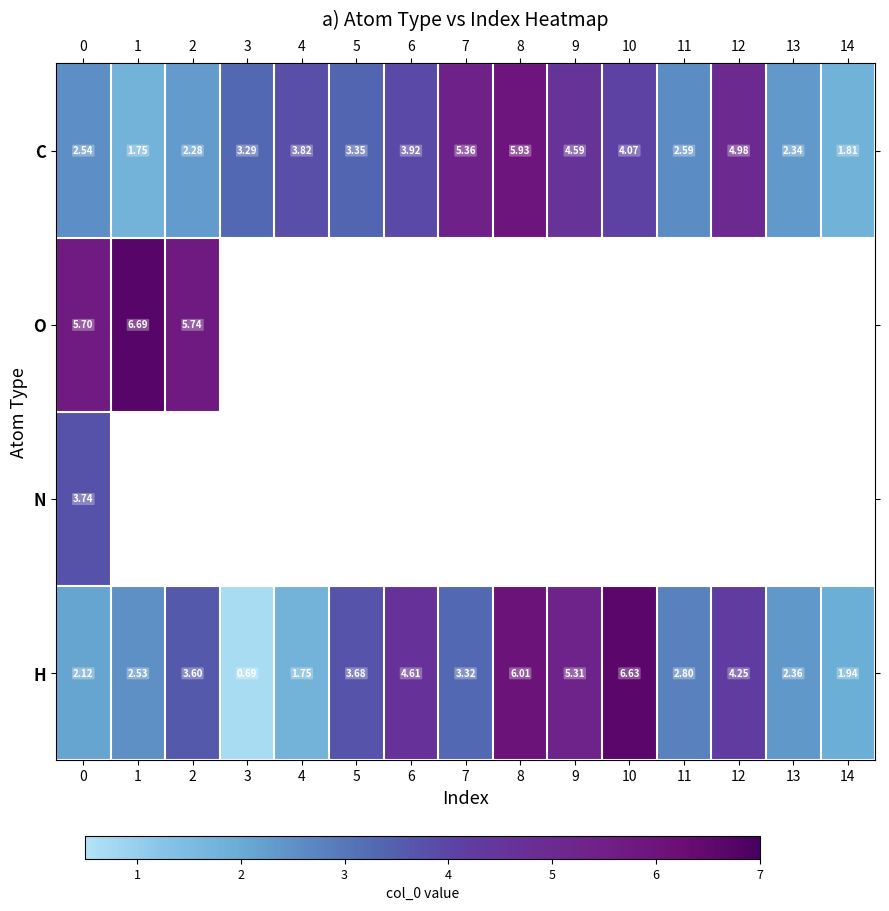

Count the number of categories in the chart.

15